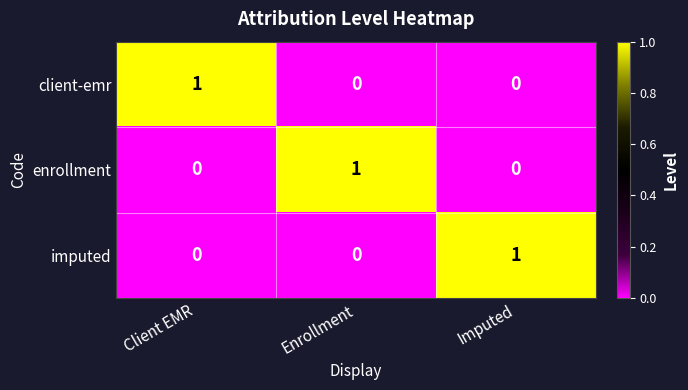

At how many categories does at least one series exceed 0?

3